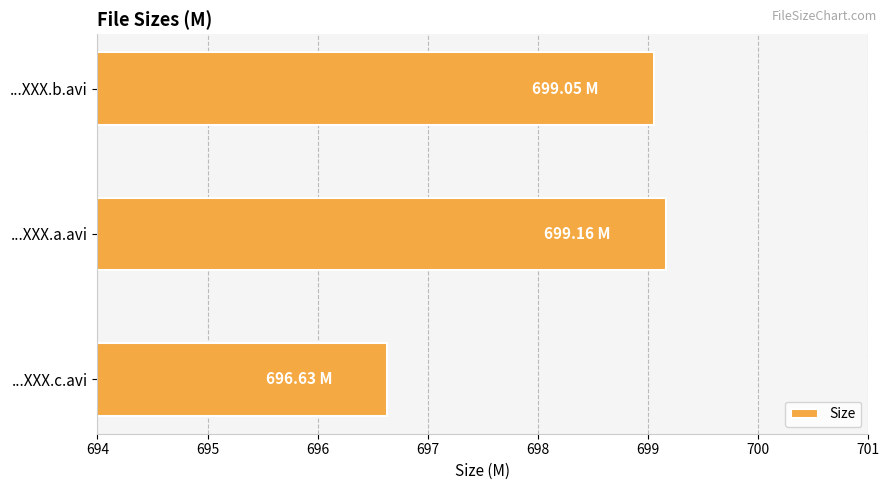

What is the difference between the maximum and minimum values?

2.5